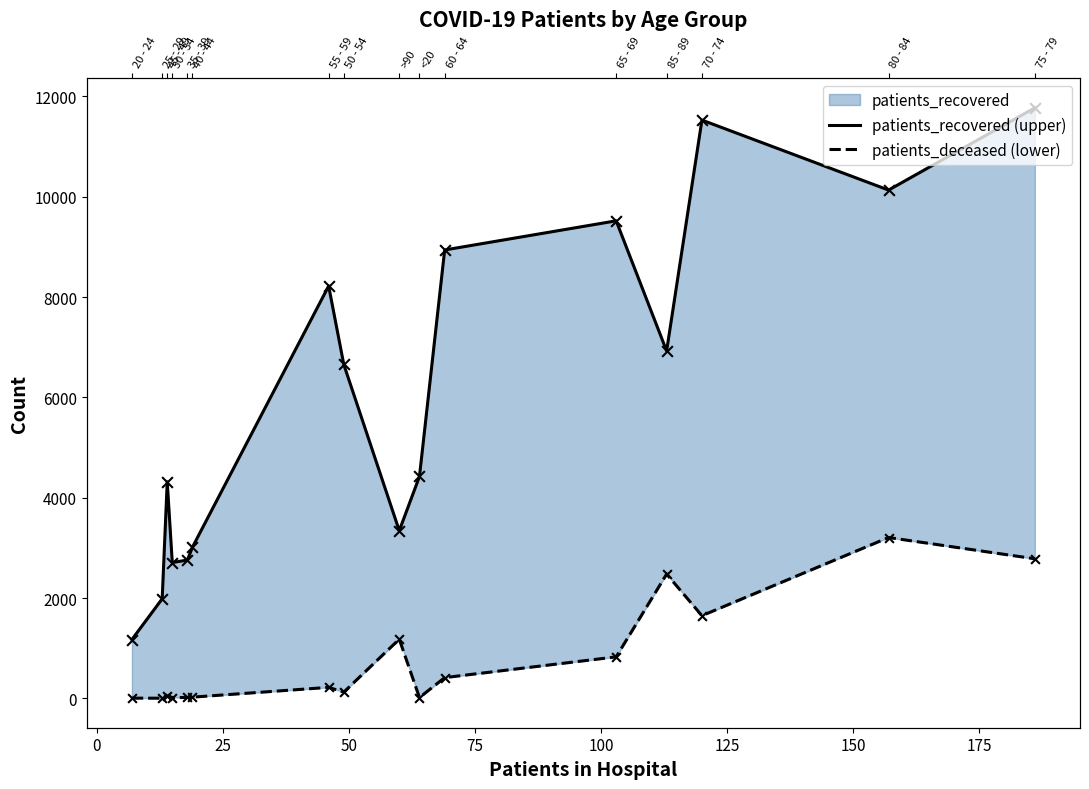

Which series contains the lowest Y value?

patients_deceased (lower)